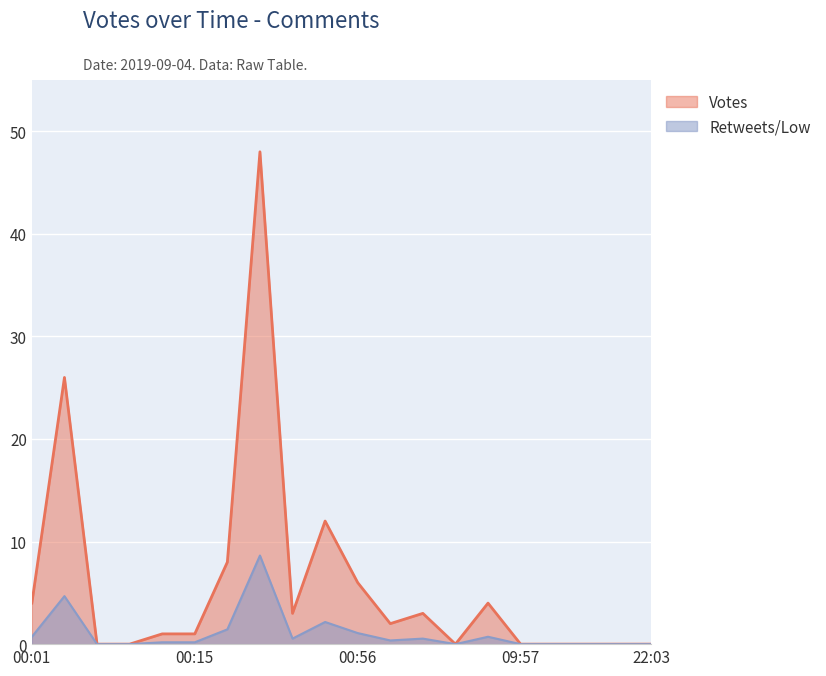

How many values exceed 2?

9